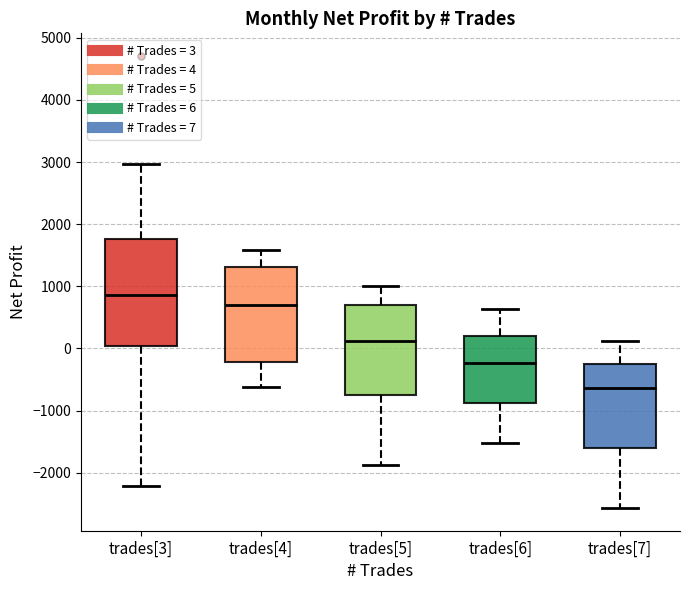

Reading left to right, read every box against the y-axis: the position of its median line, the range the box covers, and the ends of its whiskers. The values are not printed on the chart, so give them approximately, as read against the axis.

trades[3]: median 900, box 0 to 1800, whiskers -2200 to 3000
trades[4]: median 700, box -200 to 1300, whiskers -600 to 1600
trades[5]: median 100, box -800 to 700, whiskers -1900 to 1000
trades[6]: median -200, box -900 to 200, whiskers -1500 to 600
trades[7]: median -600, box -1600 to -300, whiskers -2600 to 100